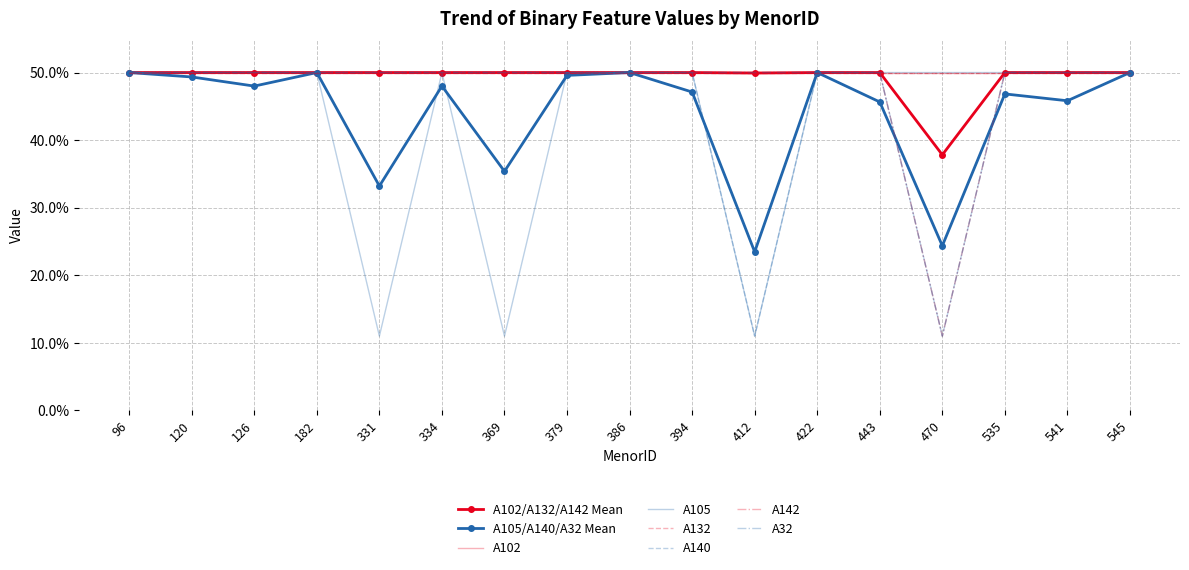

How many values in the A140 series are below 50?

2